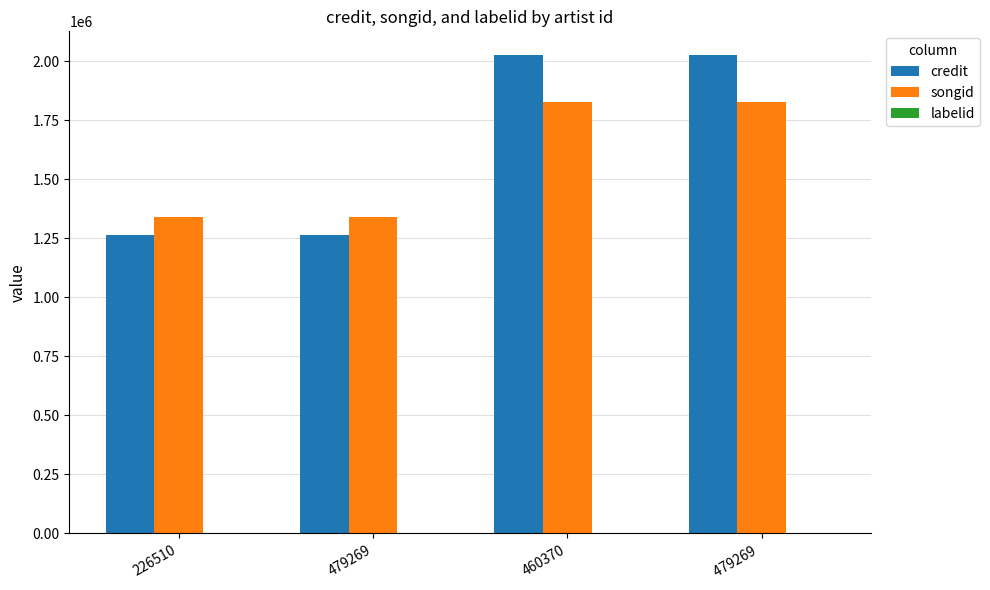

What is the sum of all songid values?

6329504